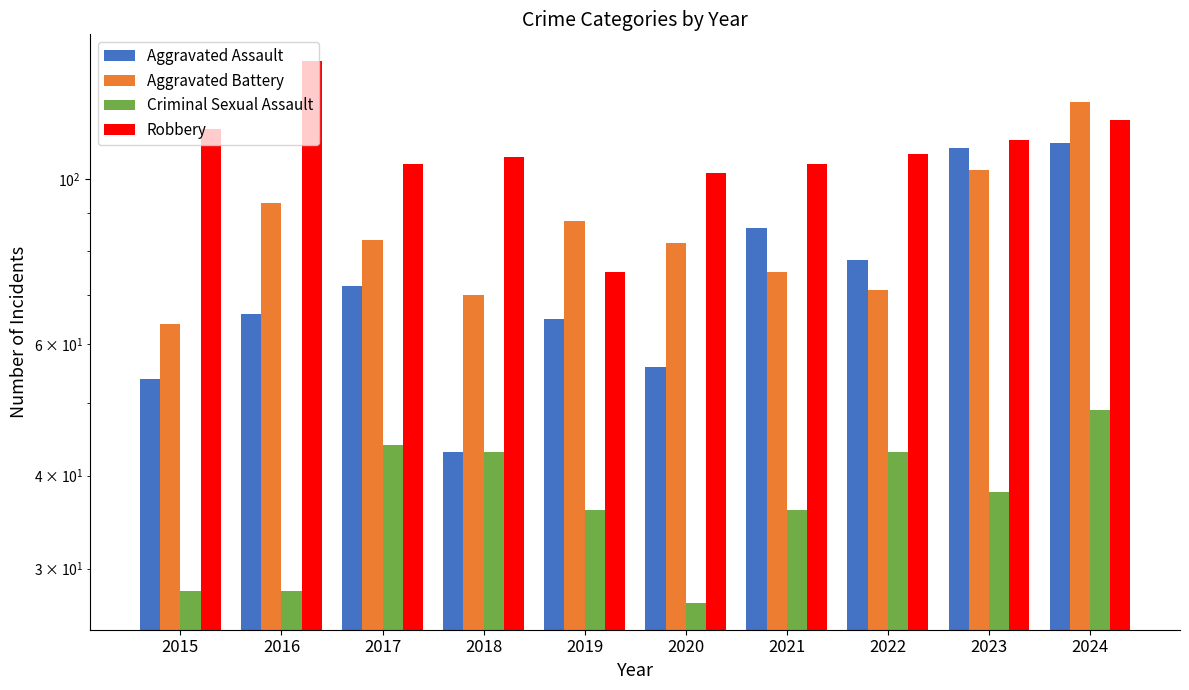

Which category has the highest value in the Aggravated Battery series?

2024